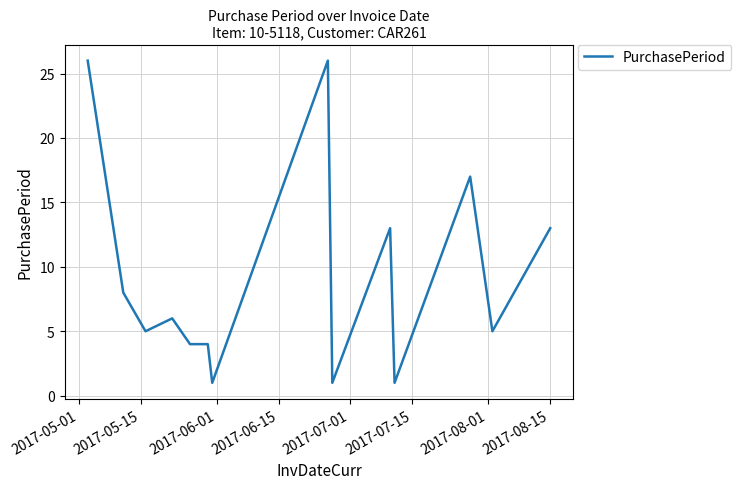

What is the difference between the maximum and minimum values?

25